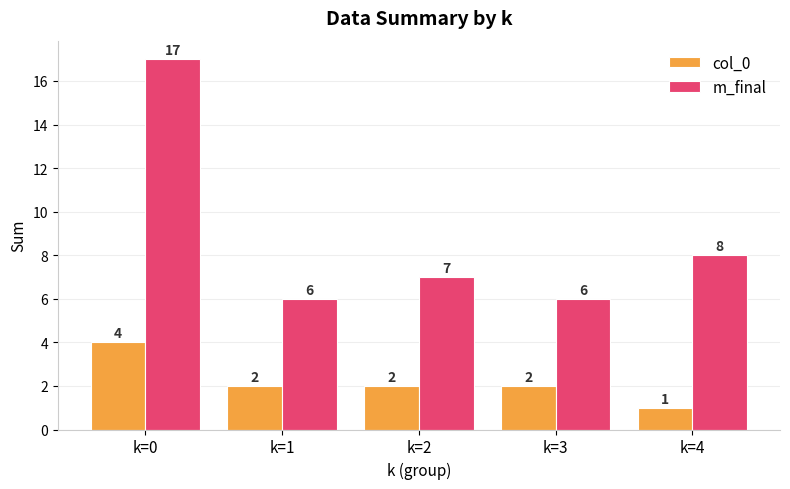

What value does the col_0 series have at k=2?

2